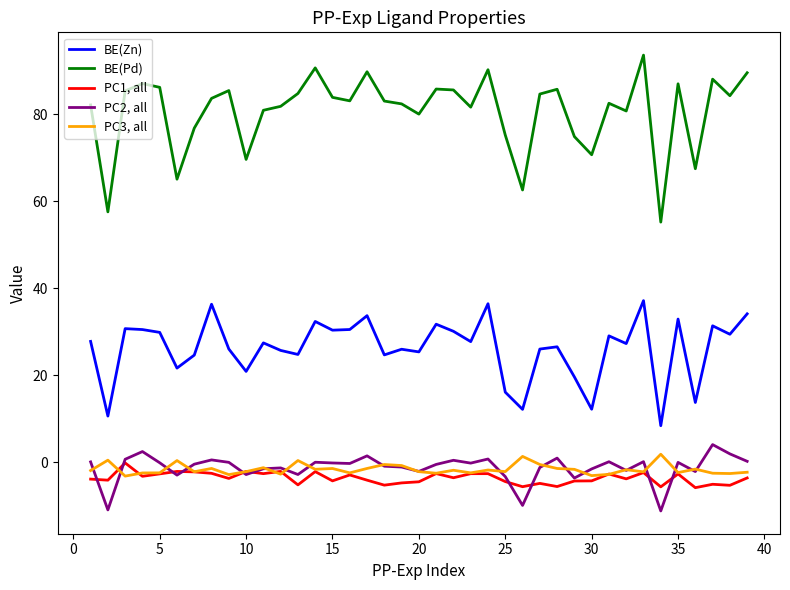

What is the smallest value displayed?

-11.2